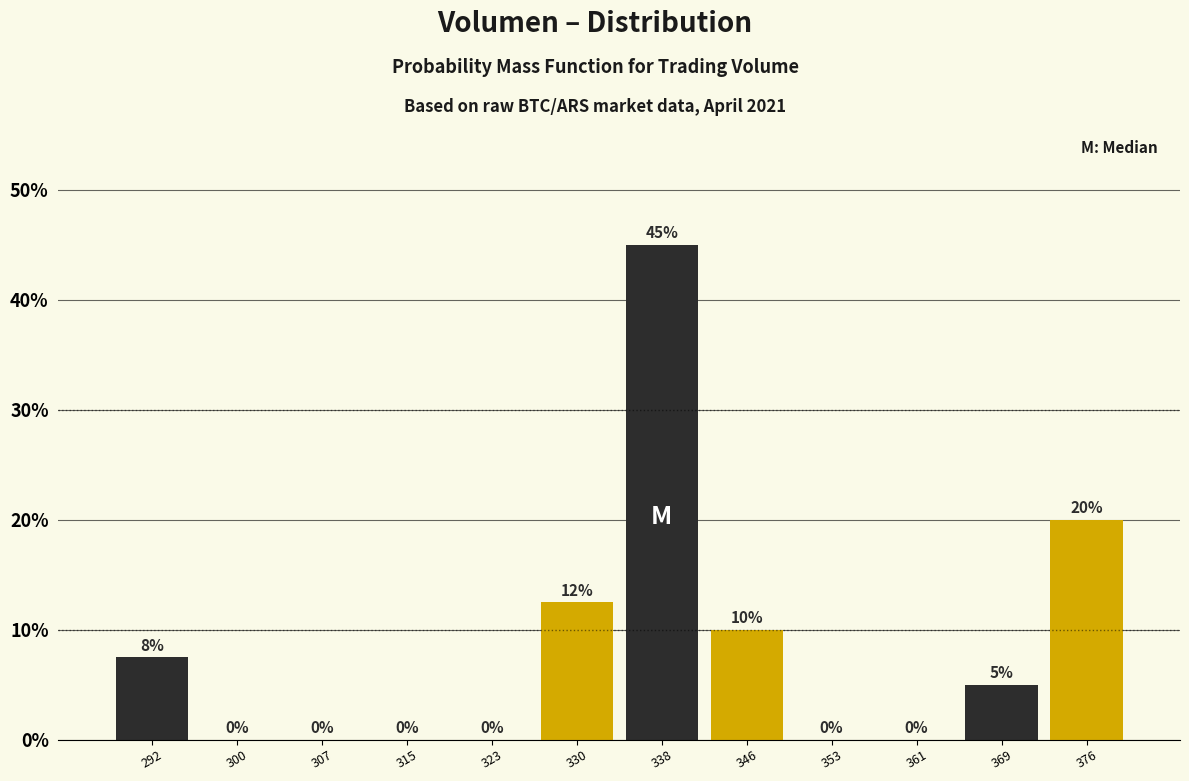

Which range on the x-axis has the tallest bar?

334 to 342